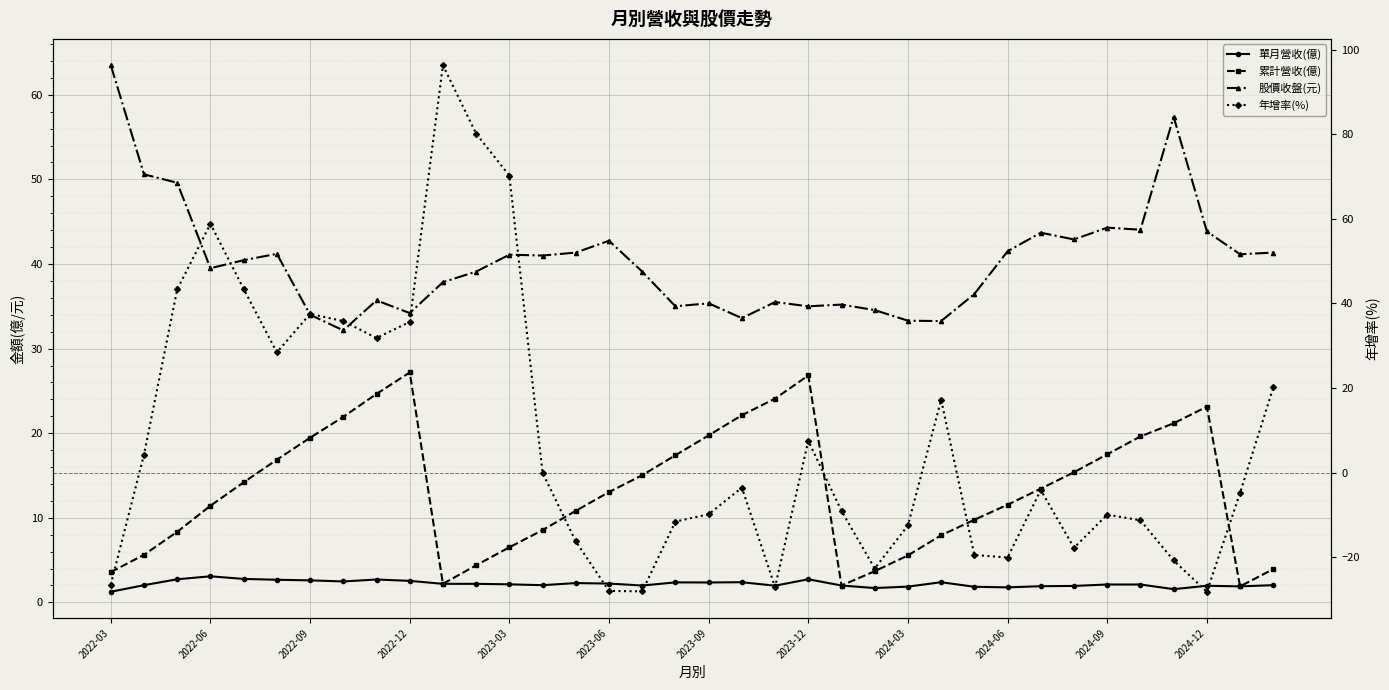

The value of 單月營收(億) at 35 is 0.7. True or false?

False